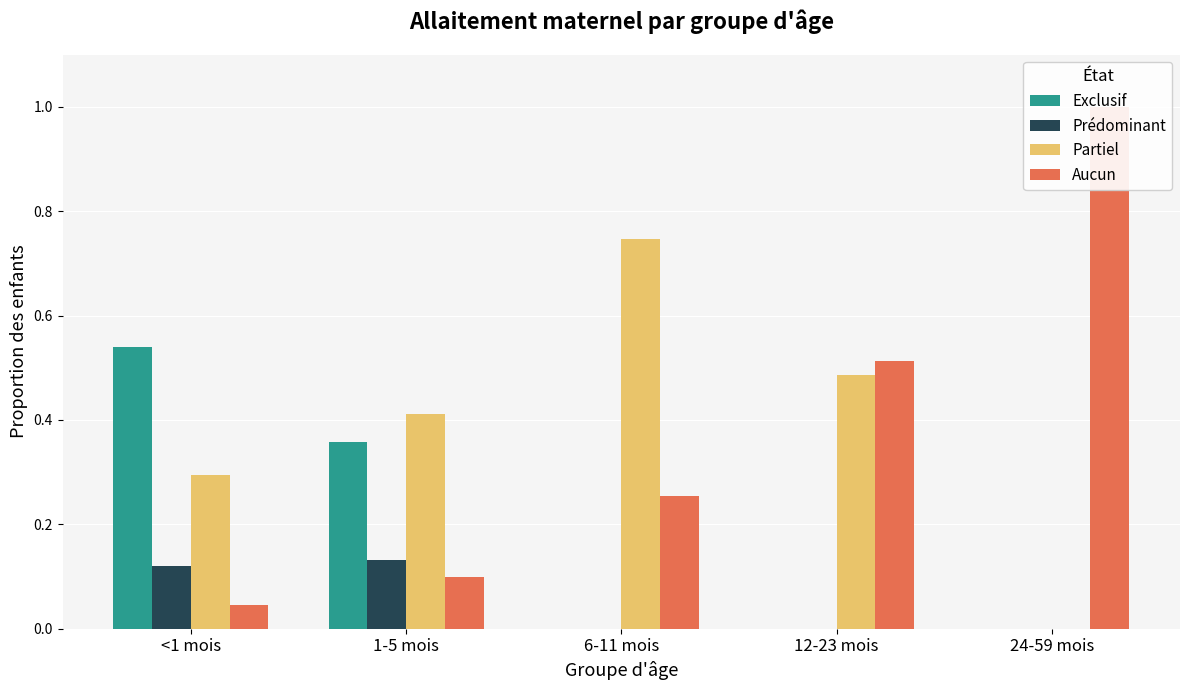

What is the greatest value displayed?

1.0